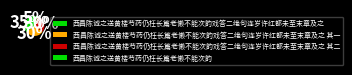

How much of the chart is everything except 西昌陈诚之送黄楼芍药仍枉长篇老懒不能次韵?

95.2%